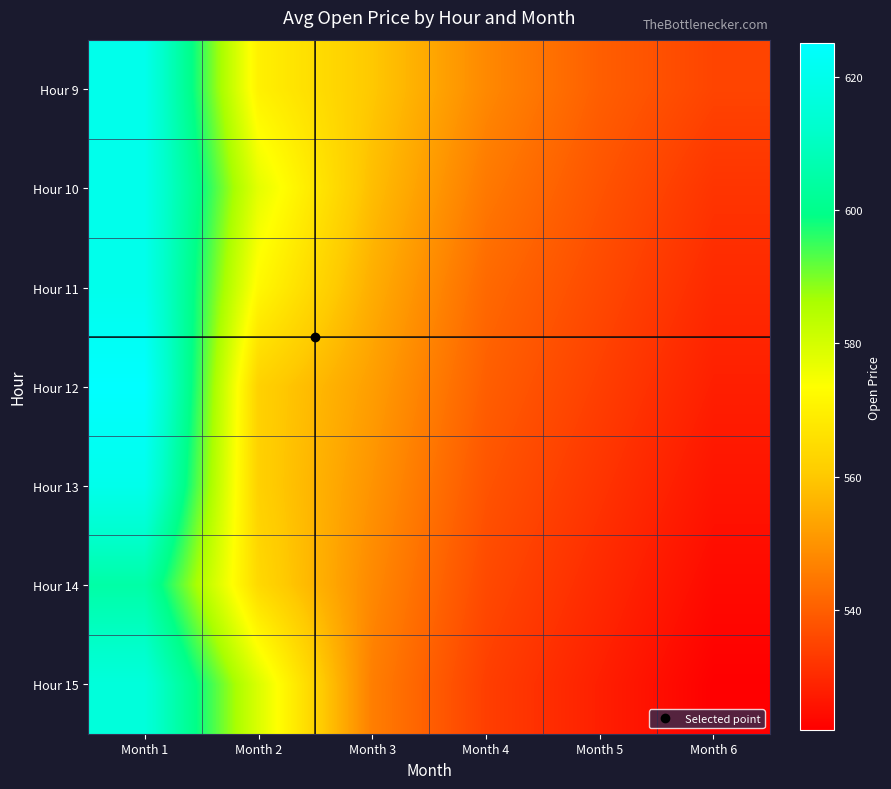

Between Month 3 and Month 4, which is larger?

Month 3